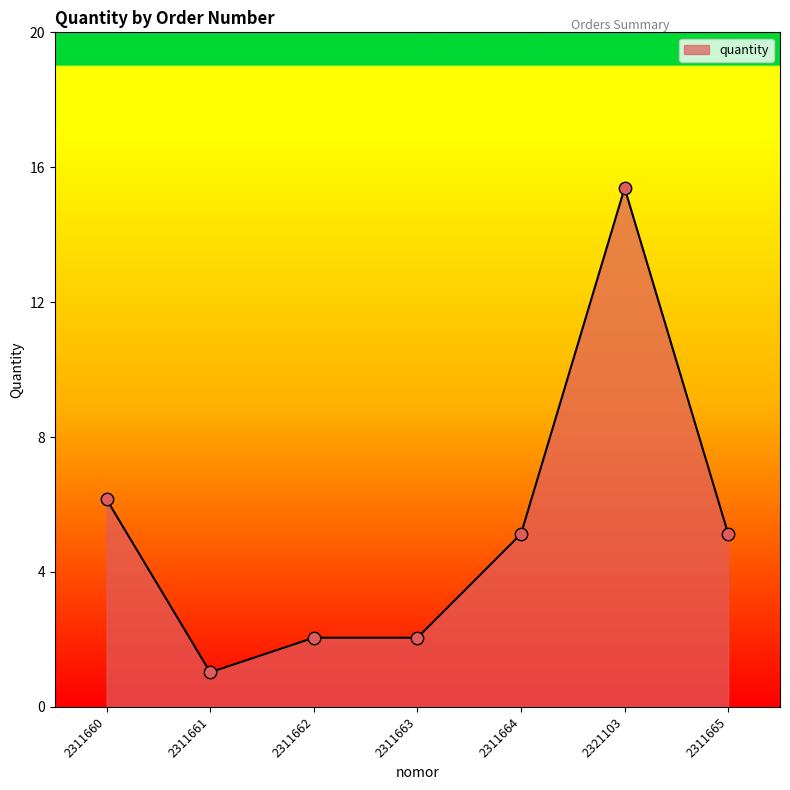

What is the ratio of the value at 2311660 to the value at 2311664?

1.2